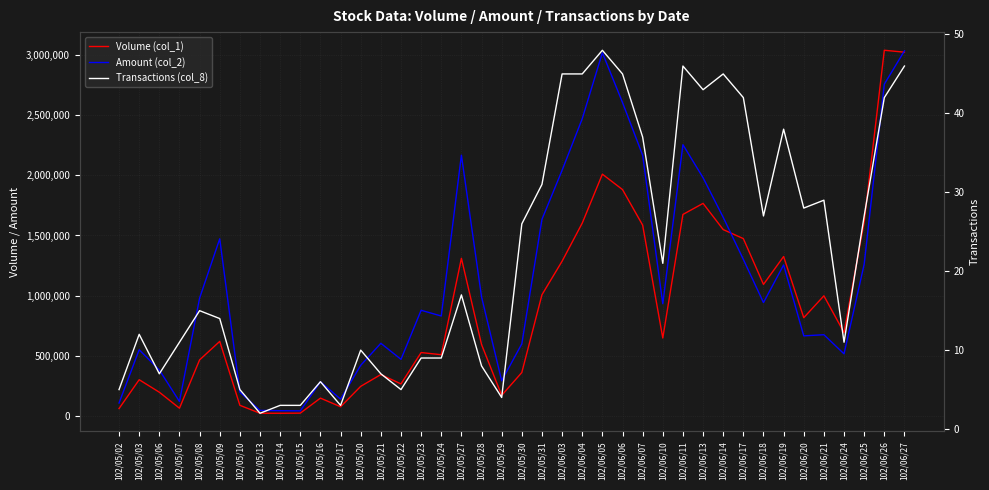

The value of Transactions (col_8) at 102/05/14 is 5. True or false?

False